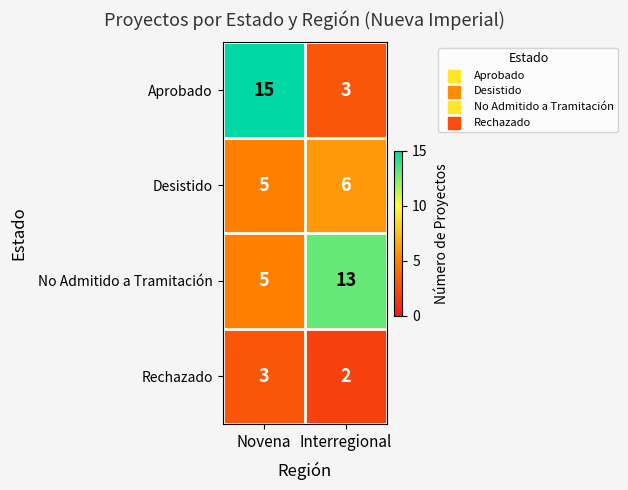

How many data points does each series have?

2